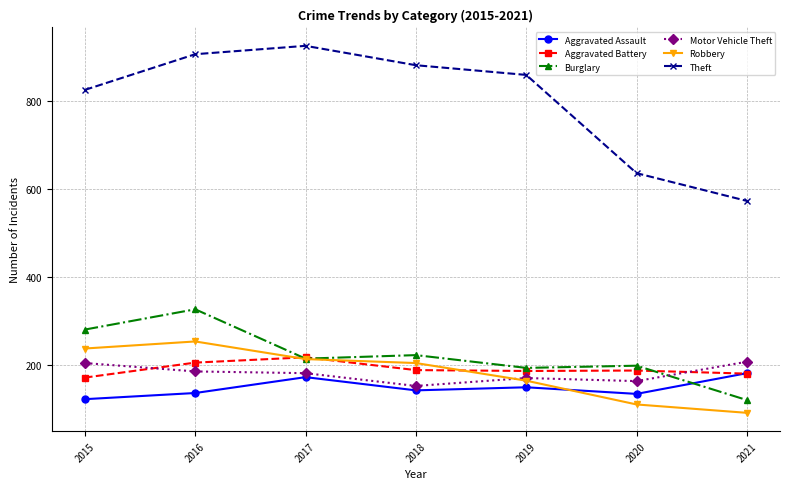

Between 2016 and 2018, which series saw the biggest shift?

Burglary